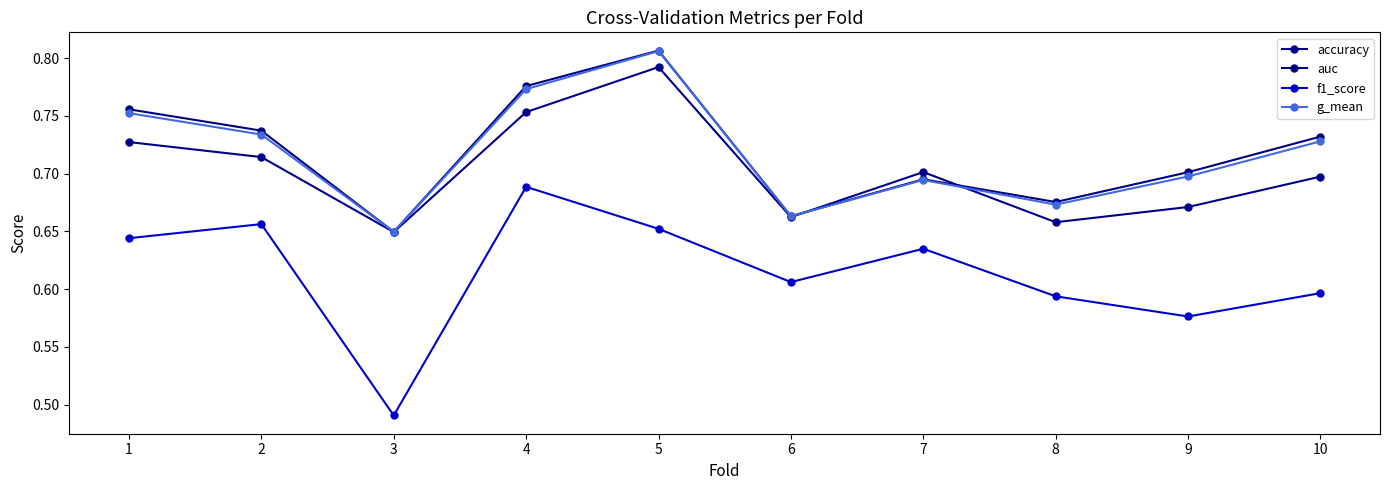

Reading left to right, transcribe all the data shown in this chart.

accuracy: 1=0.7	2=0.7	3=0.6	4=0.8	5=0.8	6=0.7	7=0.7	8=0.7	9=0.7	10=0.7
auc: 1=0.8	2=0.7	3=0.6	4=0.8	5=0.8	6=0.7	7=0.7	8=0.7	9=0.7	10=0.7
f1_score: 1=0.6	2=0.7	3=0.5	4=0.7	5=0.7	6=0.6	7=0.6	8=0.6	9=0.6	10=0.6
g_mean: 1=0.8	2=0.7	3=0.6	4=0.8	5=0.8	6=0.7	7=0.7	8=0.7	9=0.7	10=0.7